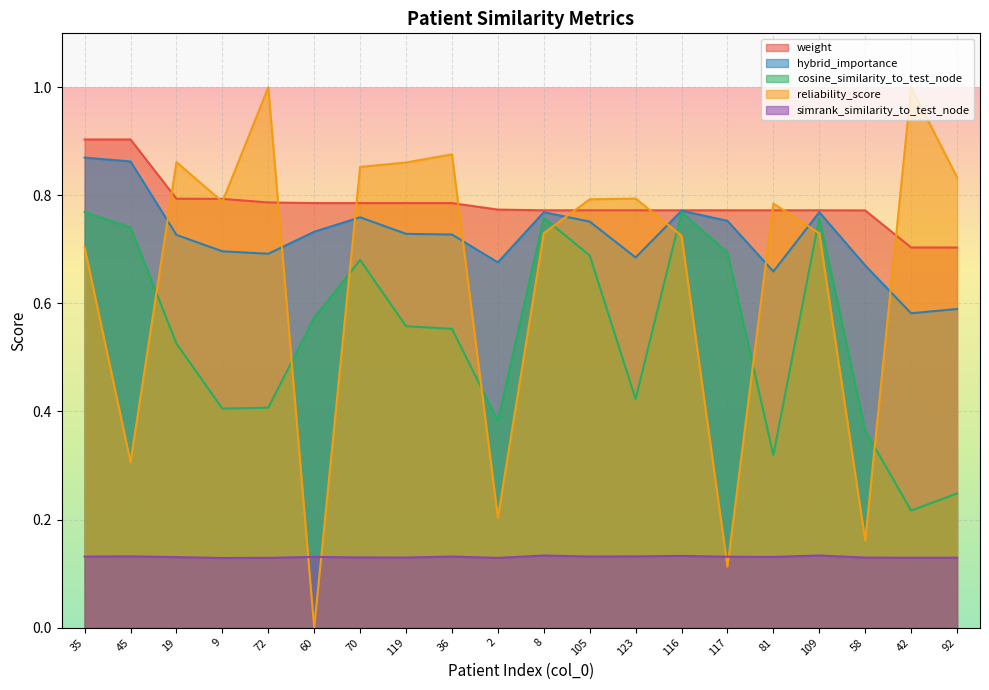

What is the average value of the simrank_similarity_to_test_node series?

0.1